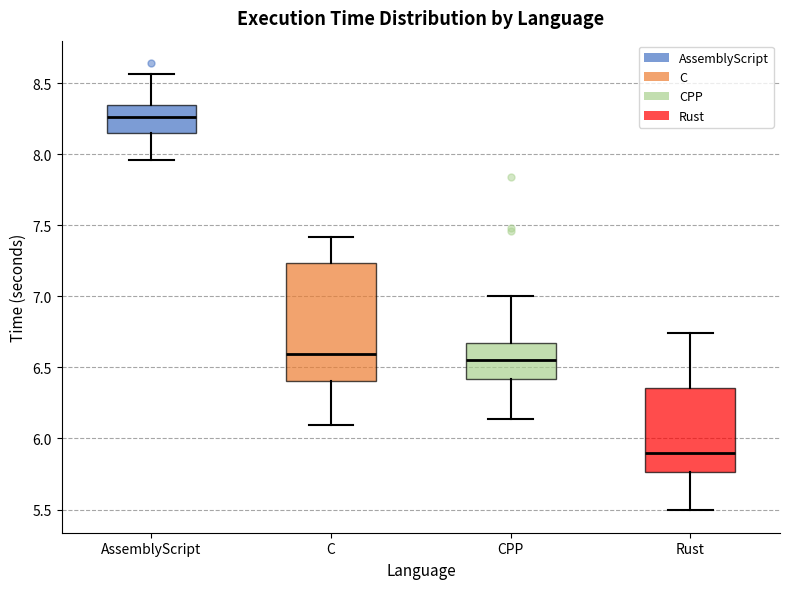

Where does the upper whisker of the box for Rust end on the y-axis? The values are not printed on the chart, so give them approximately, as read against the axis.

6.75